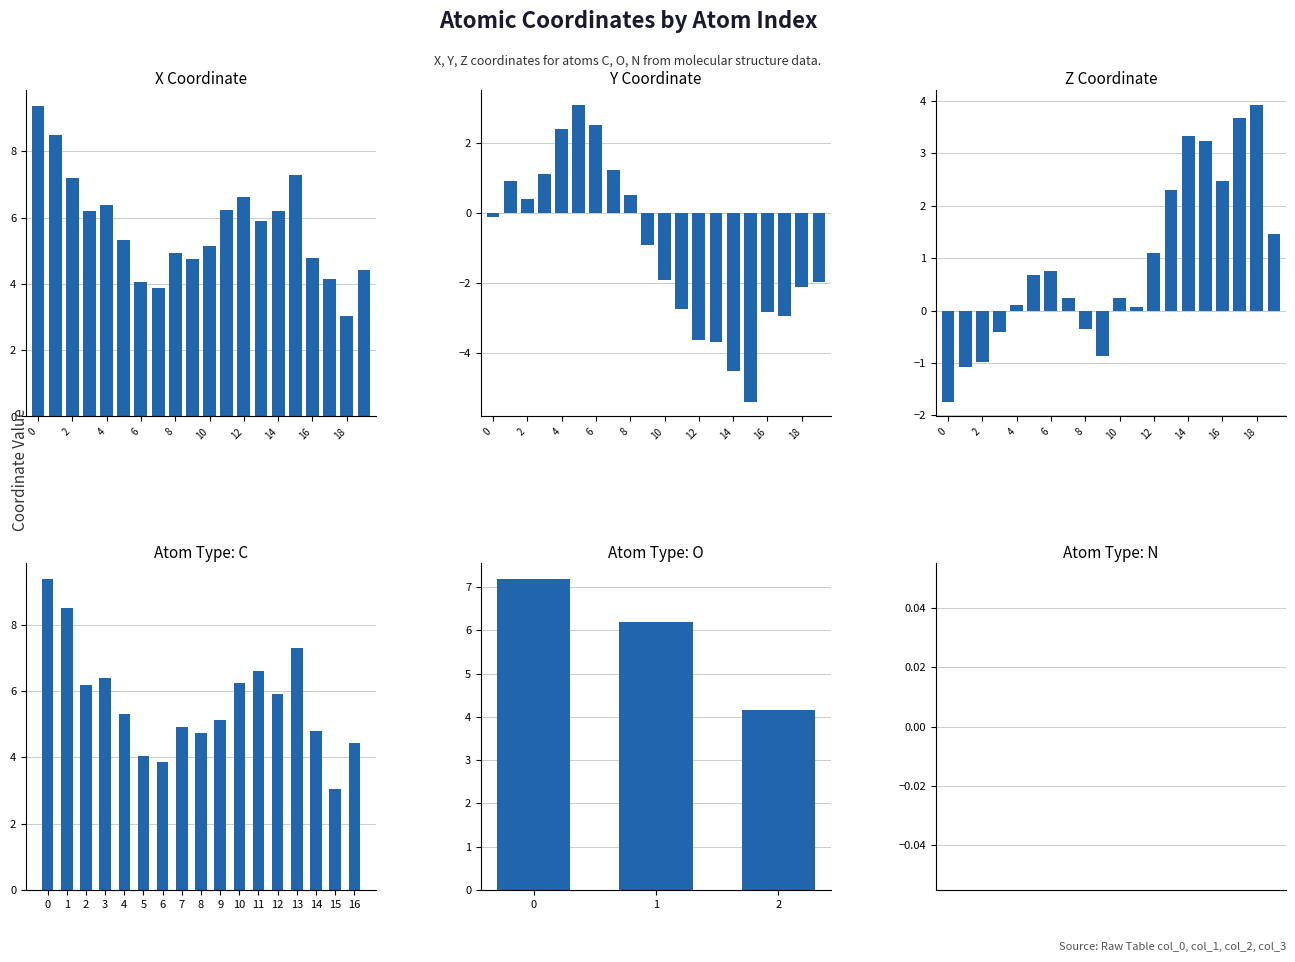

Does the chart contain any negative values?

Yes